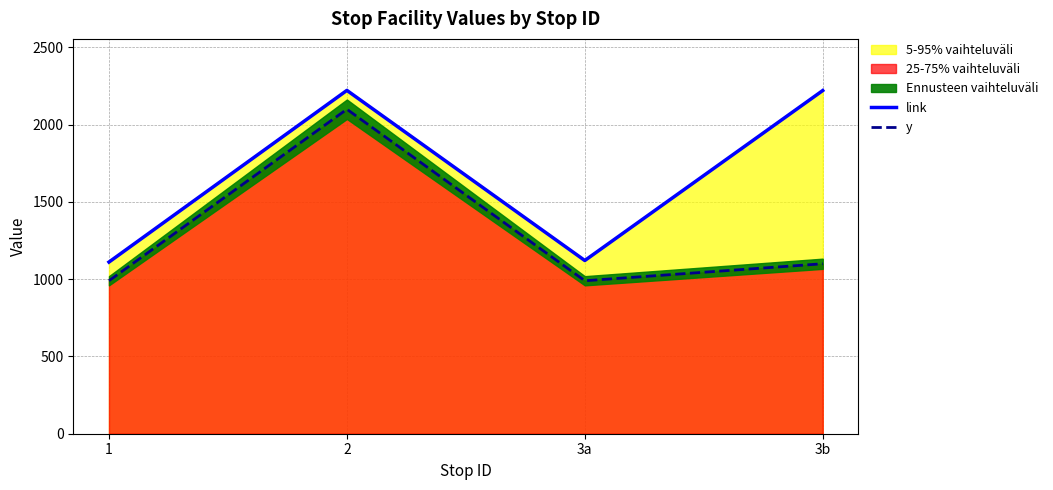

Reading right to left, what are all the values shown in this chart?

link: 2221	1121	2222	1111
y: 1100	990	2100	990